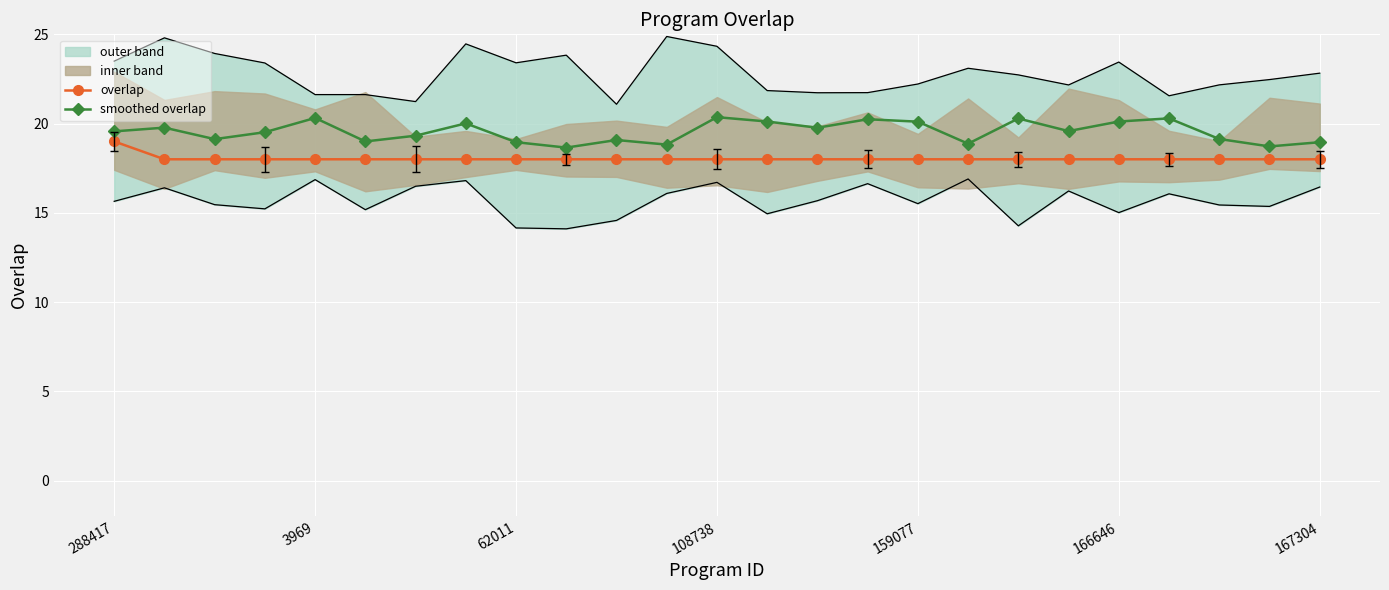

True or false: smoothed overlap and overlap intersect in this chart.

False